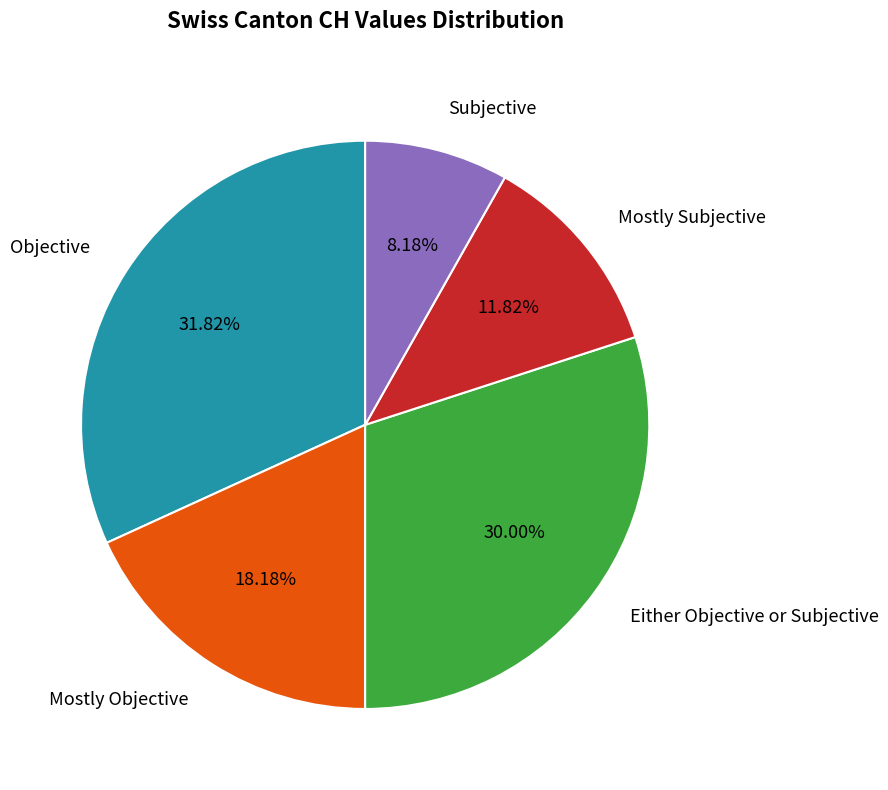

Does Mostly Subjective account for over 50% of the chart?

No